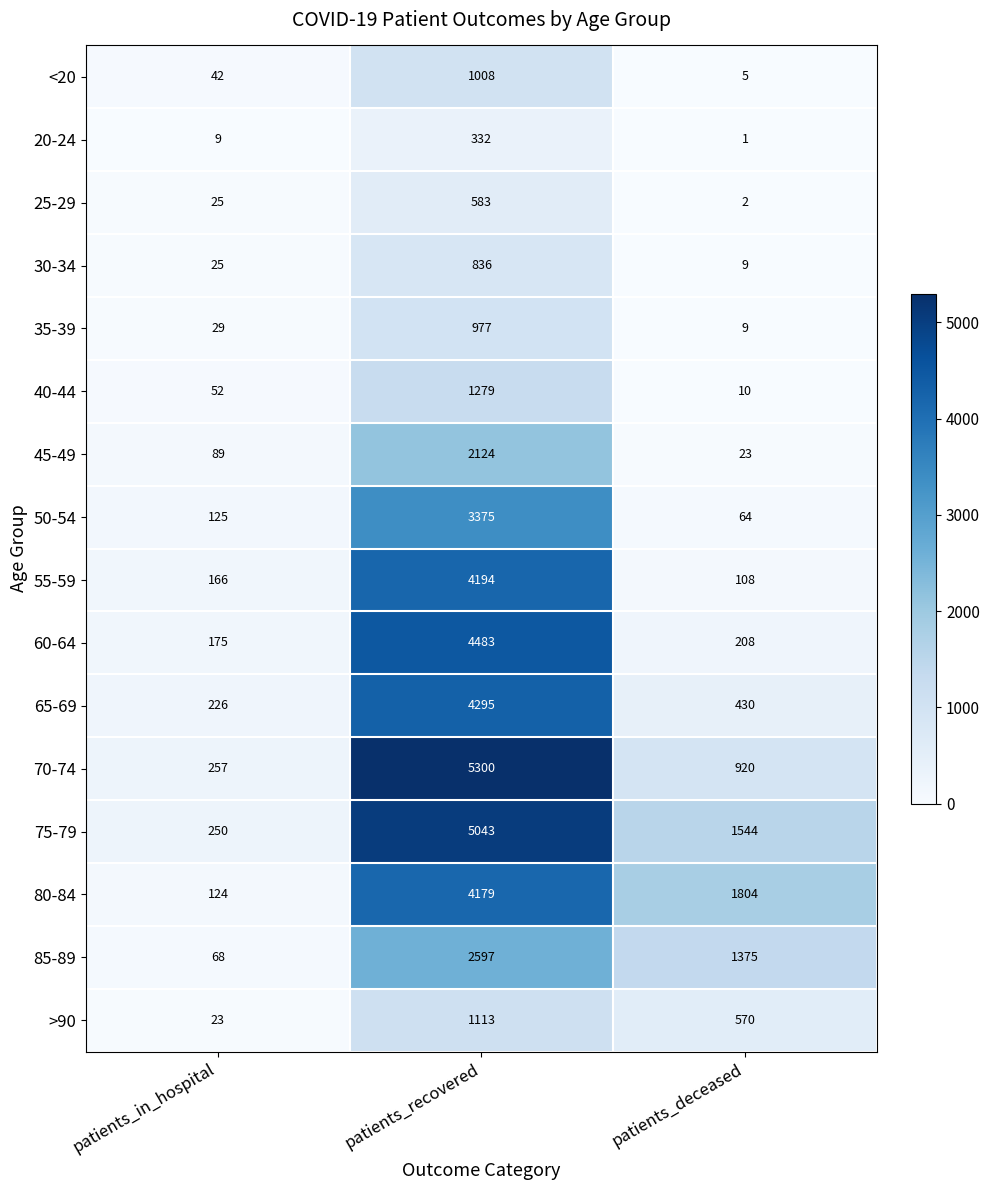

What is the difference between the highest and lowest values at patients_deceased?

1803